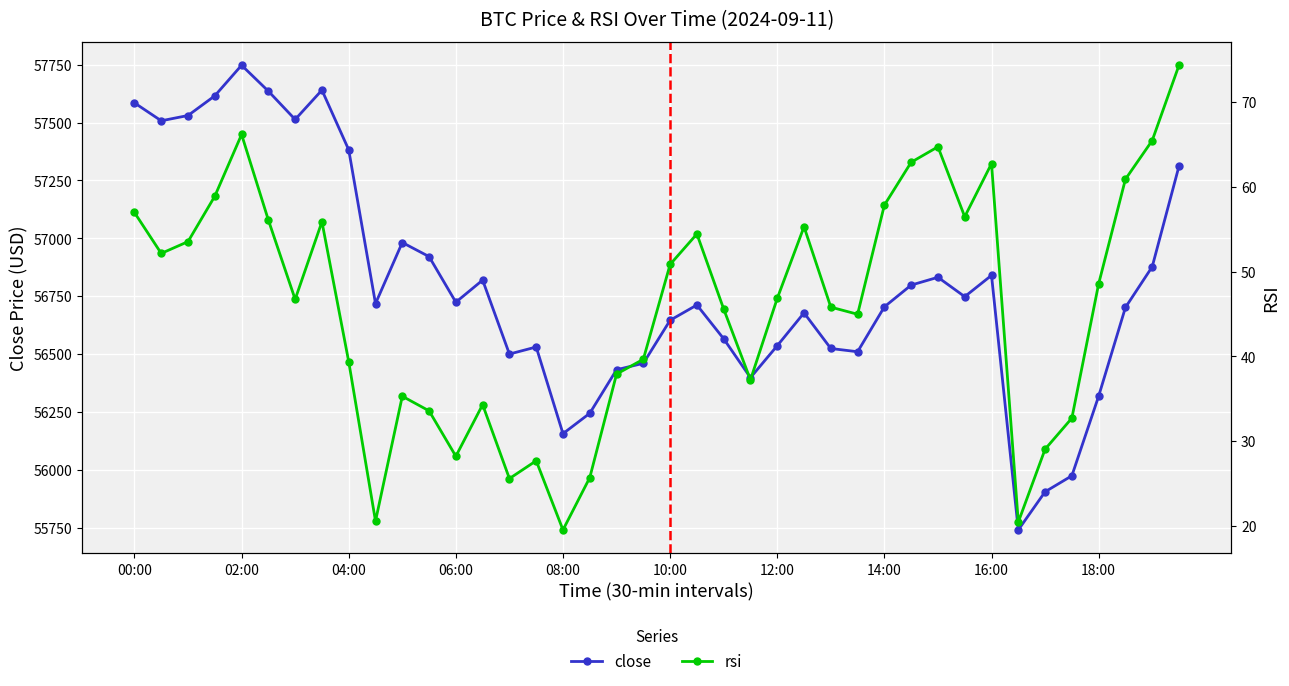

What is the spread (max minus min) of values at 21?

56657.6